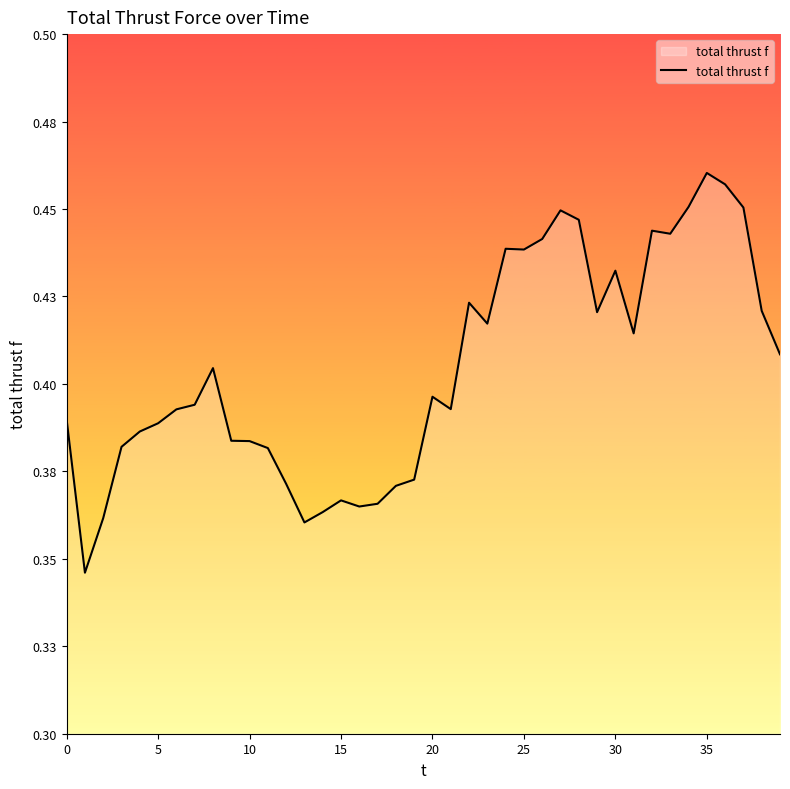

Does the chart display data point markers on the line(s)?

No